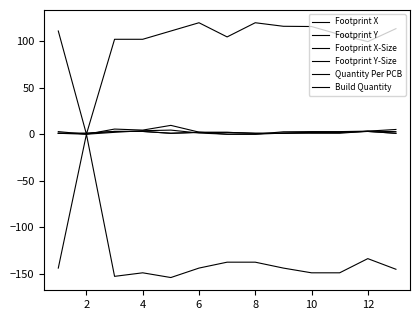

Does the chart have visible grid lines?

No